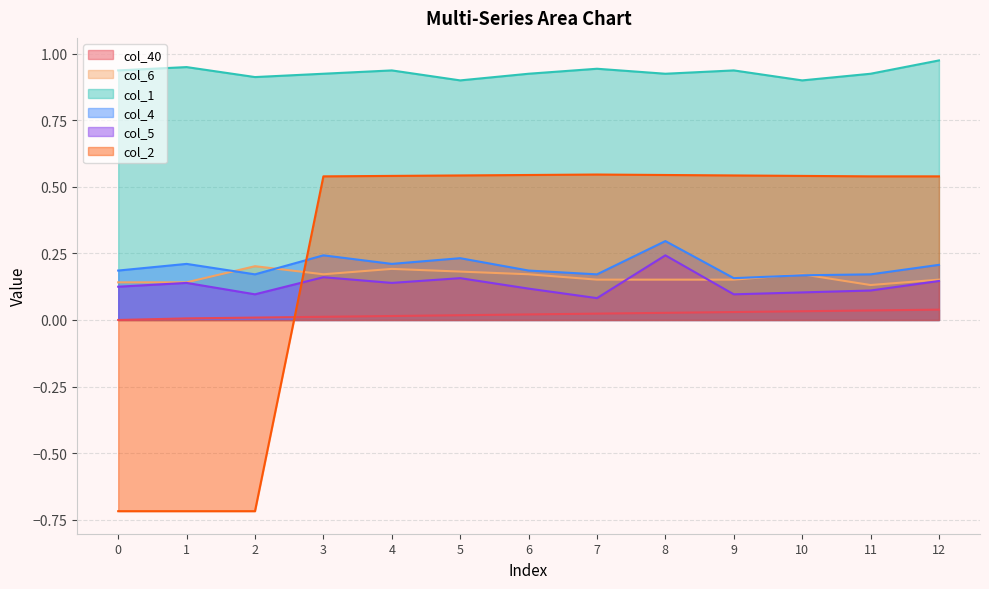

Which series changed the most between 1 and 2?

col_6